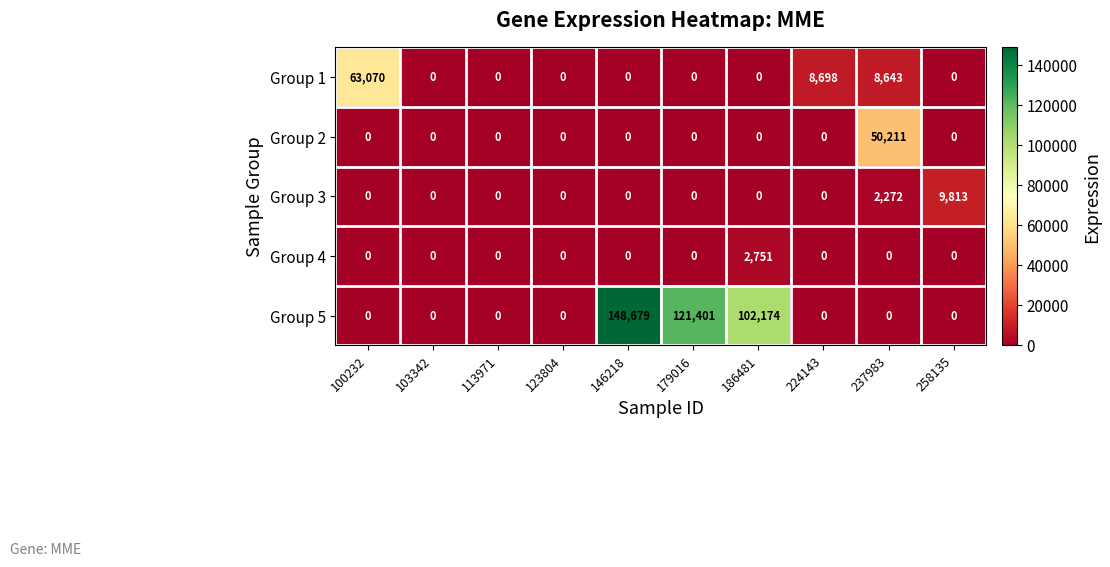

What is the spread (max minus min) of values at 224143?

8698